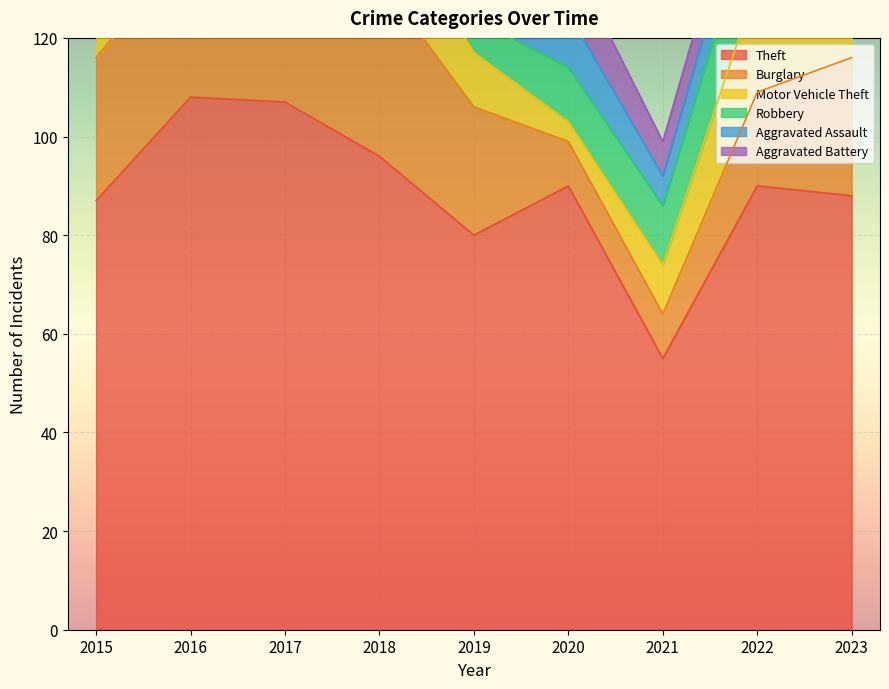

What is the sum of the Theft values at 2022 and 2015?

177